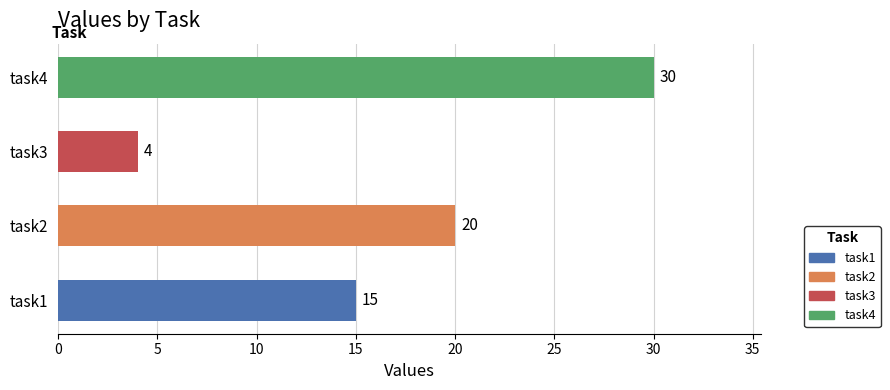

Which has a higher value, task1 or task4?

task4